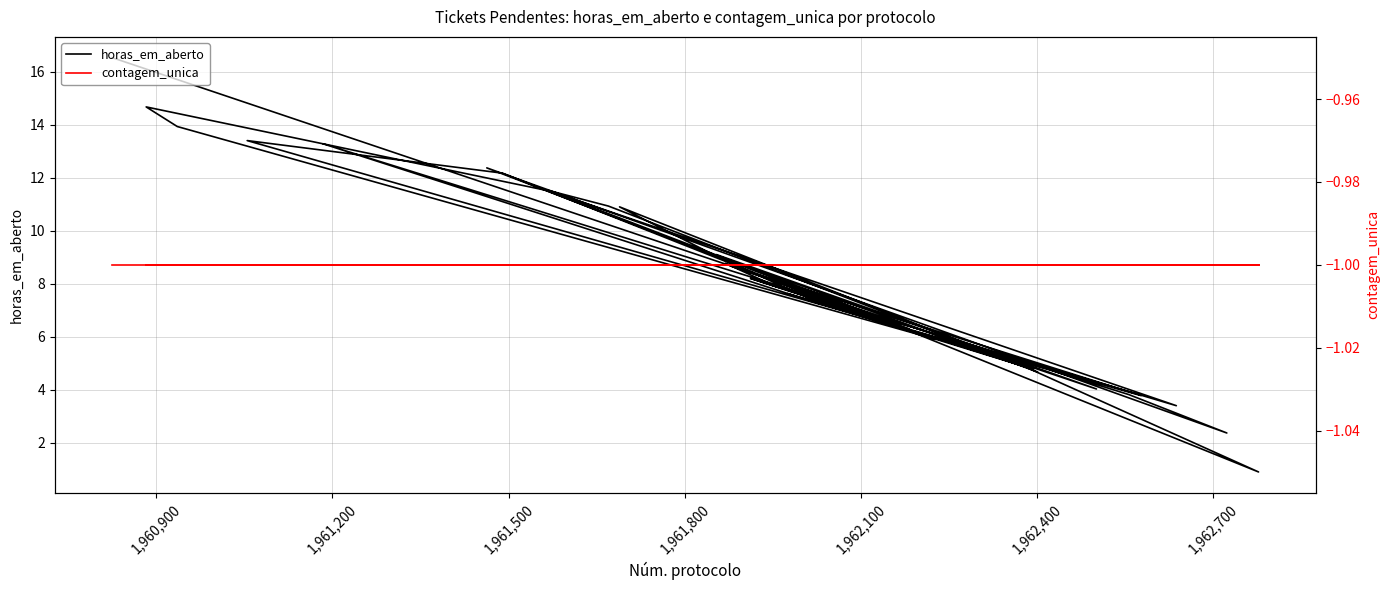

True or false: contagem_unica has a value of -0.6 at 30.

False